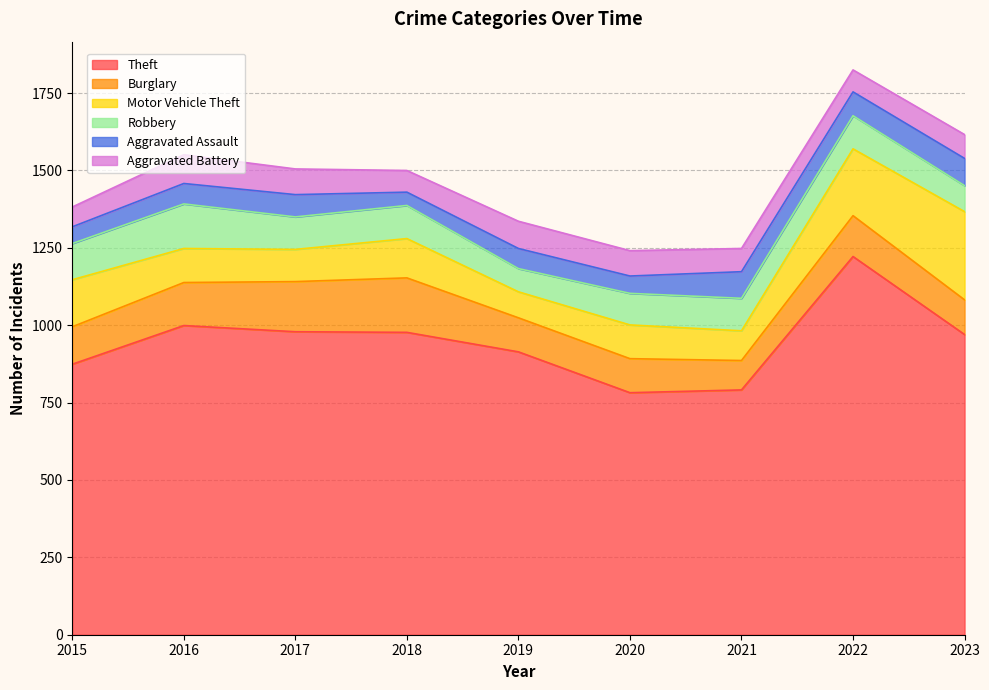

What is the value of the Burglary point at the 3rd from the left?

162